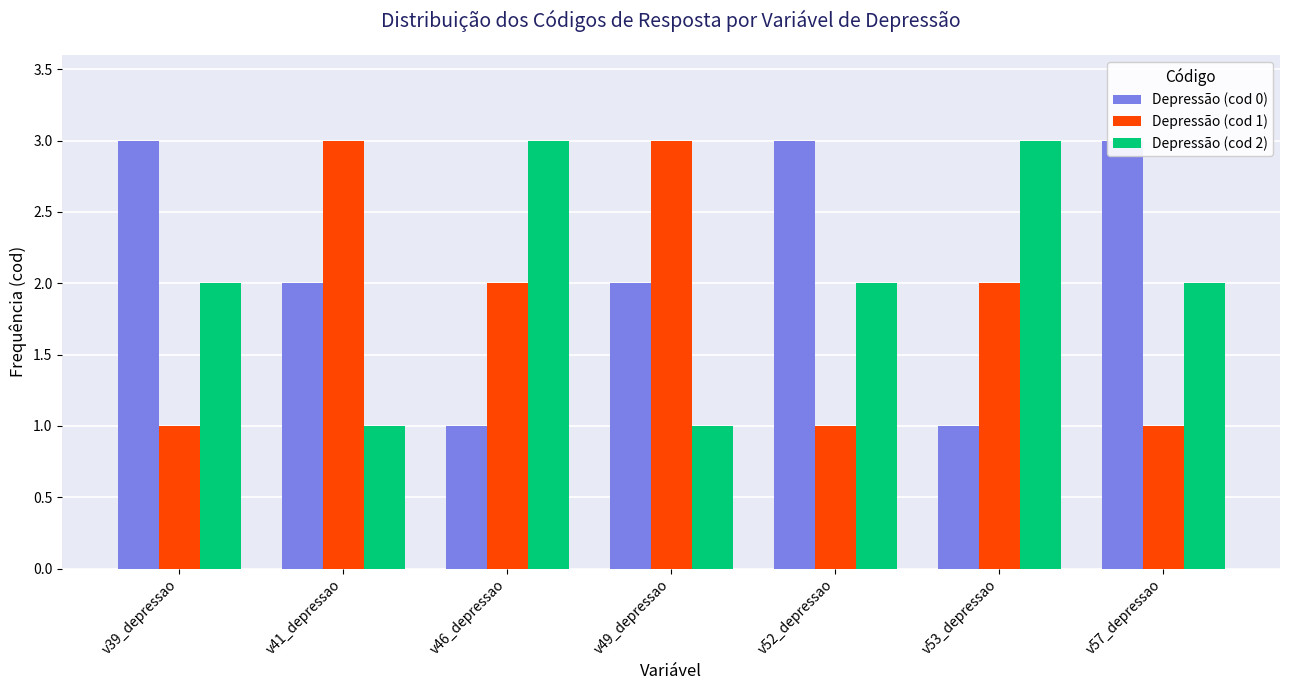

At which category does the chart reach its peak across all series?

v39_depressao